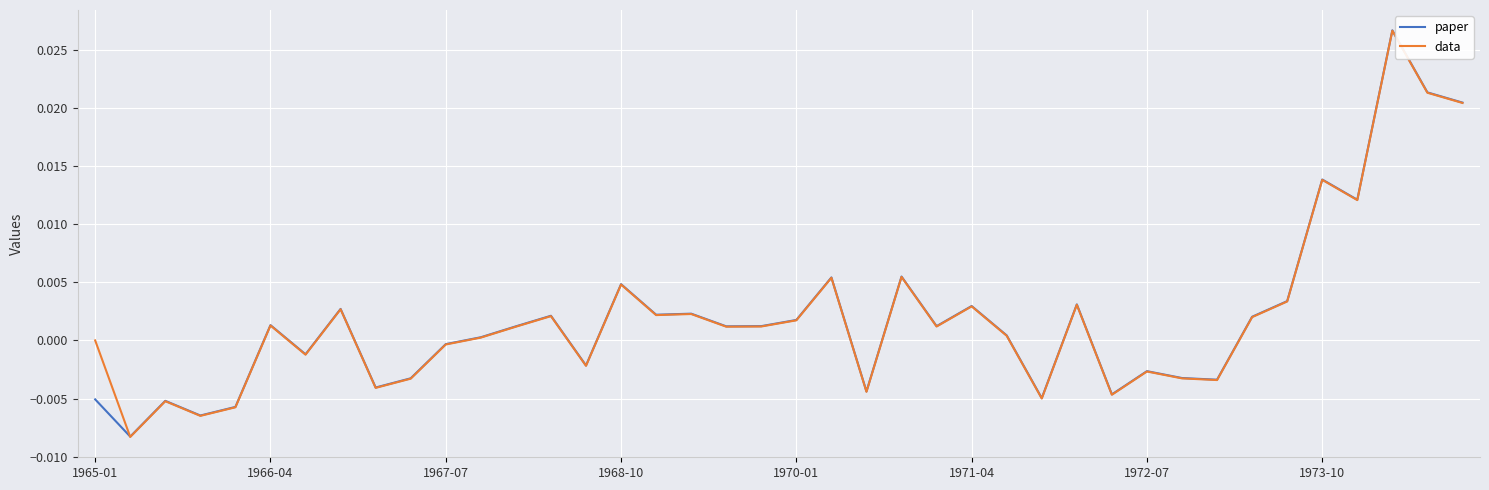

Count the number of data series in this chart.

2